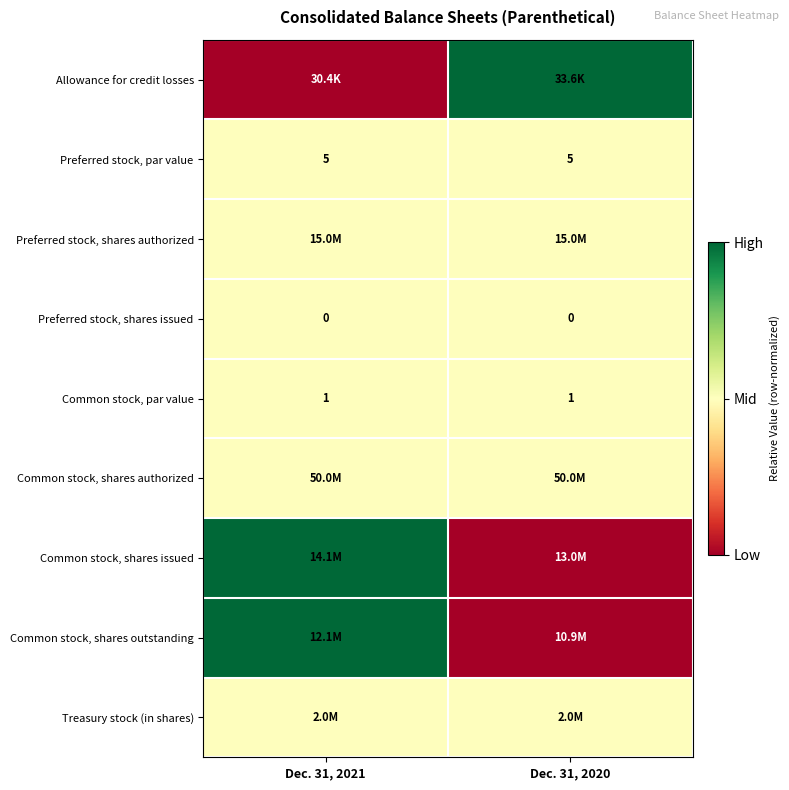

What is the maximum value for Common stock, par value?

1.0